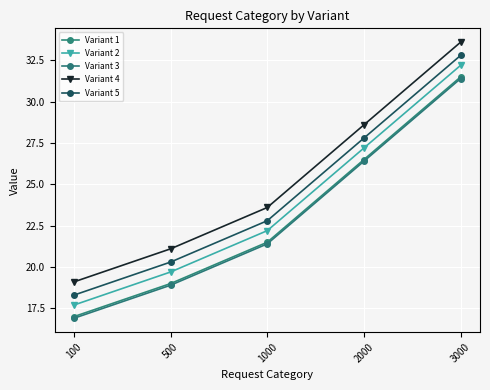

True or false: Variant 5 and Variant 3 cross at least once.

False